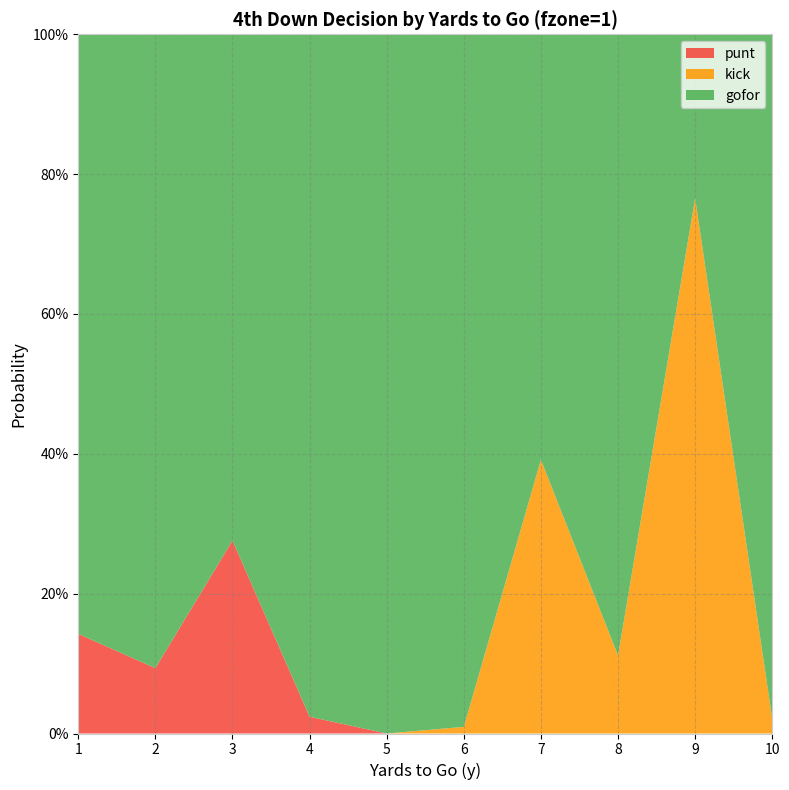

Reading right to left, what are all the values shown in this chart?

gofor: 10=1.0	9=0.2	8=0.9	7=0.6	6=1.0	5=1.0	4=1.0	3=0.7	2=0.9	1=0.9
kick: 10=0.0	9=0.8	8=0.1	7=0.4	6=0.0	5=0.0	4=0.0	3=0.0	2=0.0	1=0.0
punt: 10=0.0	9=0.0	8=0.0	7=0.0	6=0.0	5=0.0	4=0.0	3=0.3	2=0.1	1=0.1